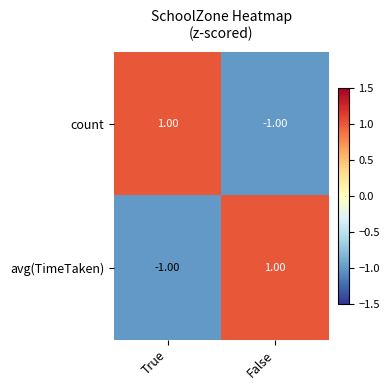

How many data points does each series have?

2